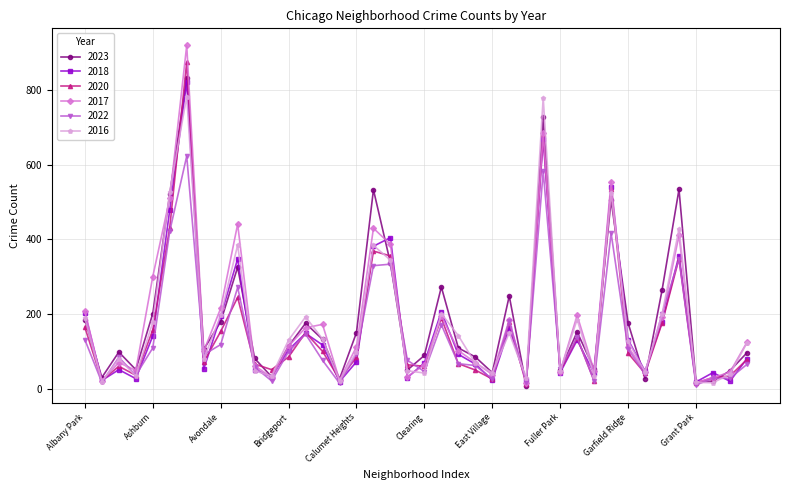

Which series ends up on top after the final intersection of 2020 and 2023?

2023